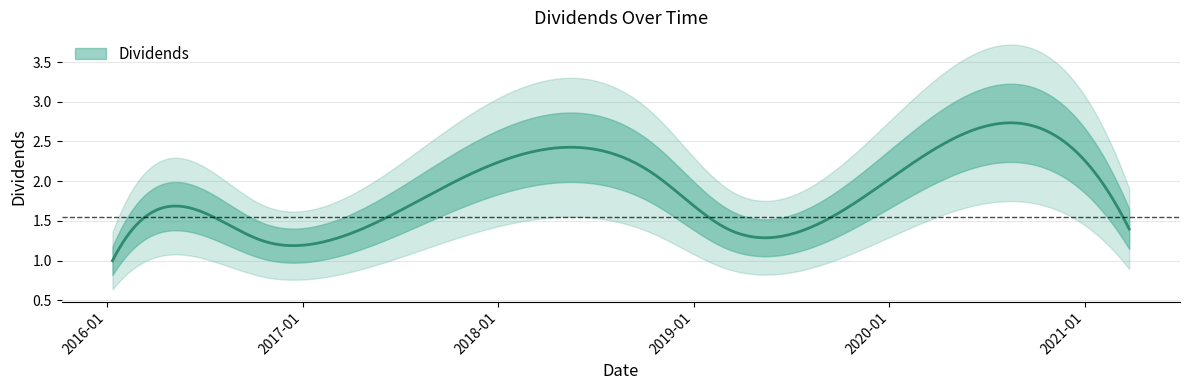

Does the chart have visible grid lines?

Yes